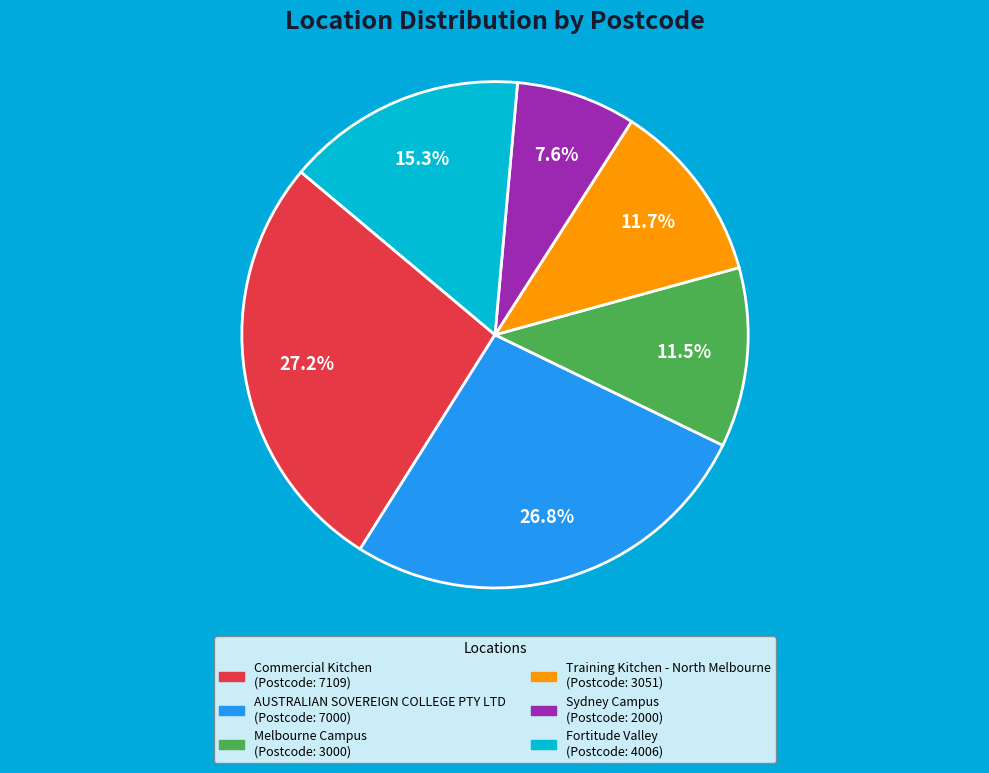

Is Commercial Kitchen the majority of the pie?

No